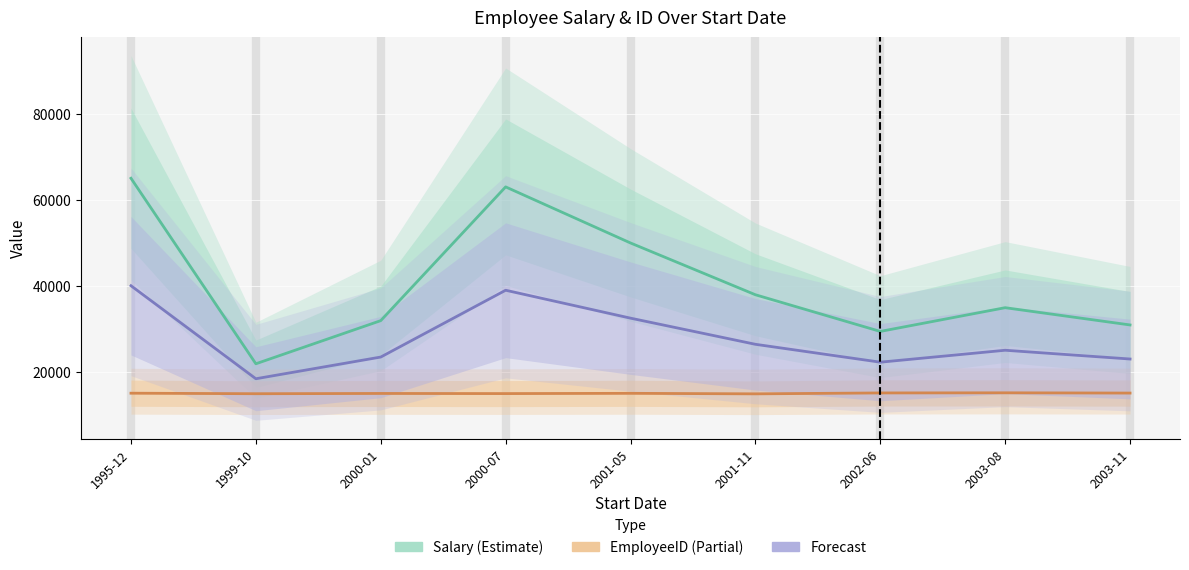

Which series has the largest total across all categories?

Salary (Estimate)